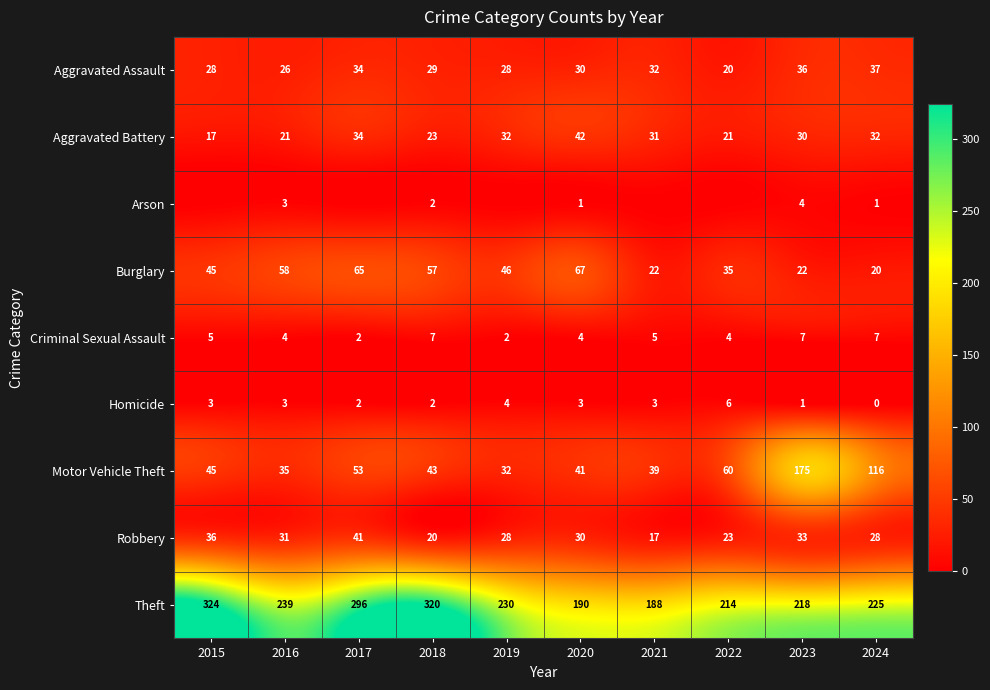

The Arson series shows 1 at 2016. True or false?

False